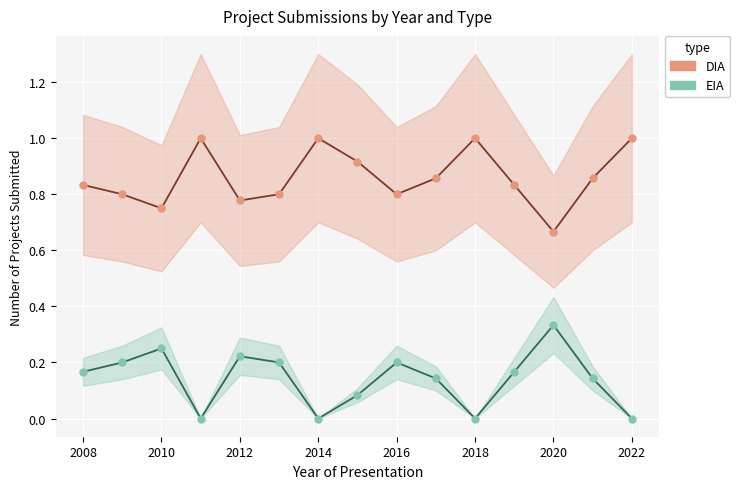

Which series has the widest spread of values?

DIA